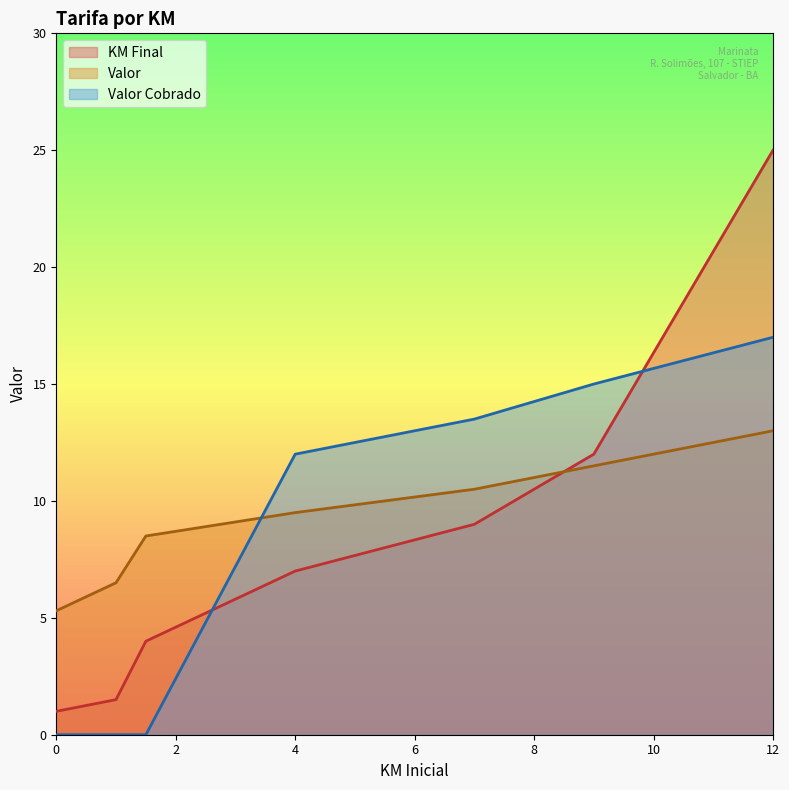

Is the value of Valor Cobrado at 7 greater than the value of Valor at 1.5?

Yes